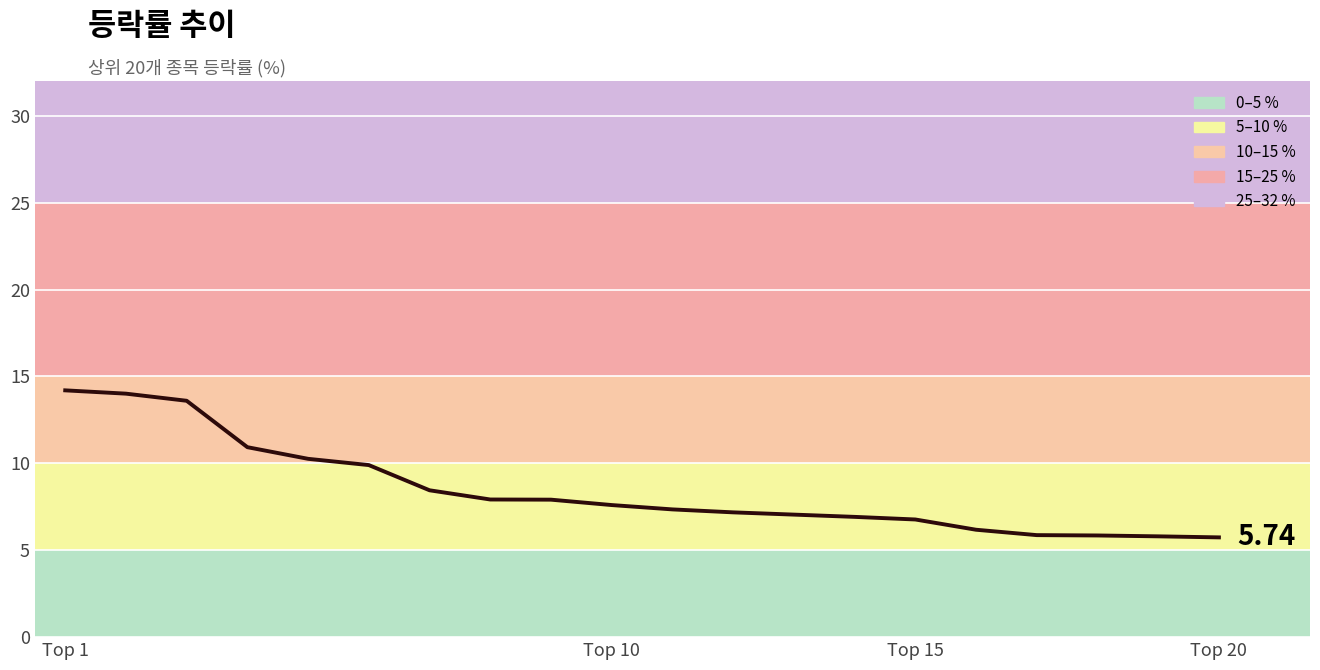

What is the difference between the maximum and minimum values?

8.5